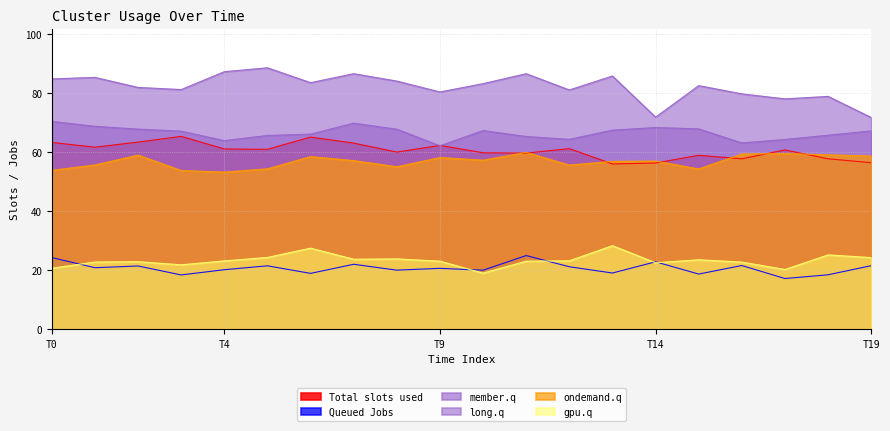

Does the chart have visible grid lines?

Yes